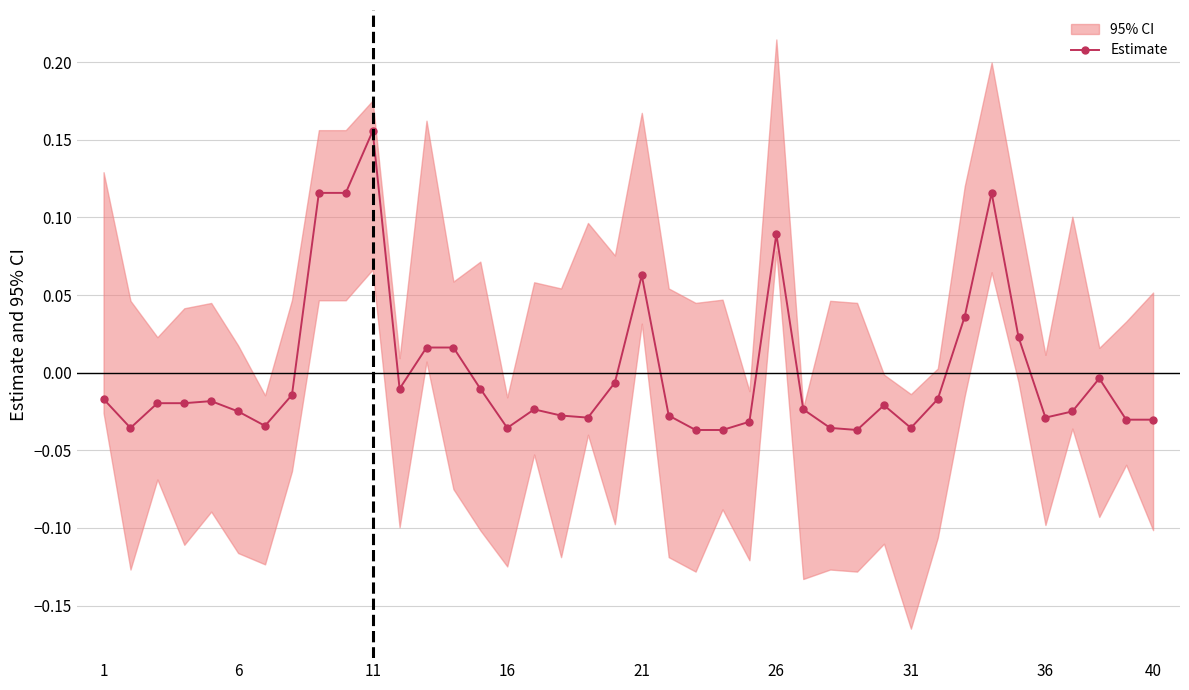

How many data points are above 0?

10